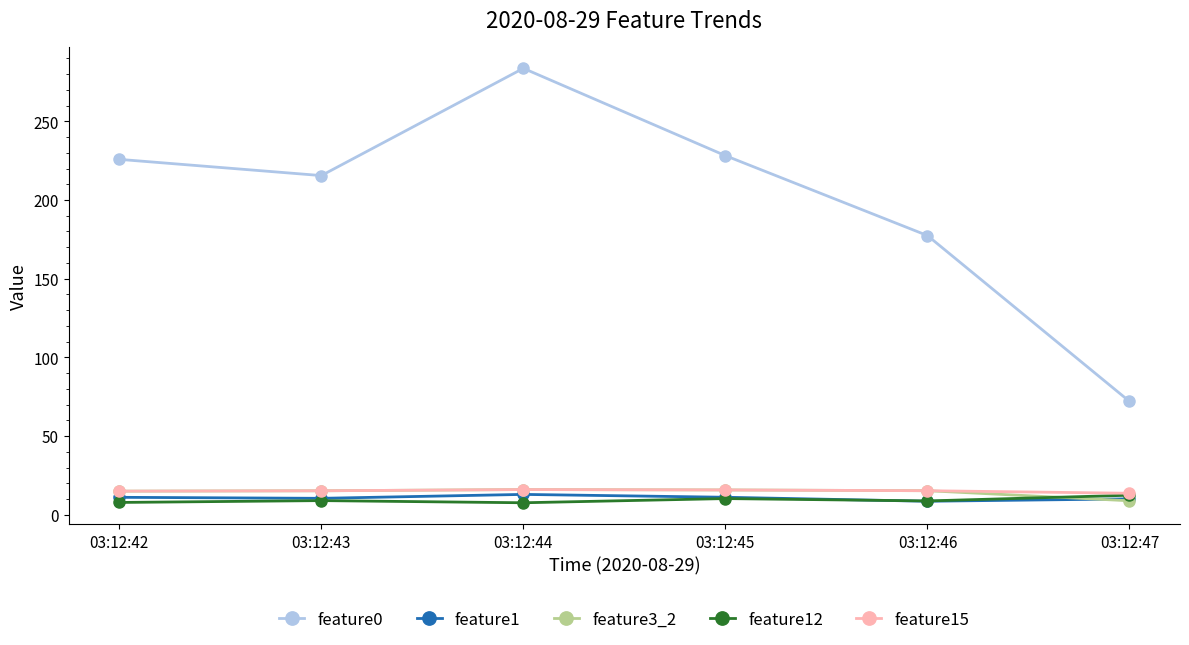

Which category has the highest value across all series?

03:12:44